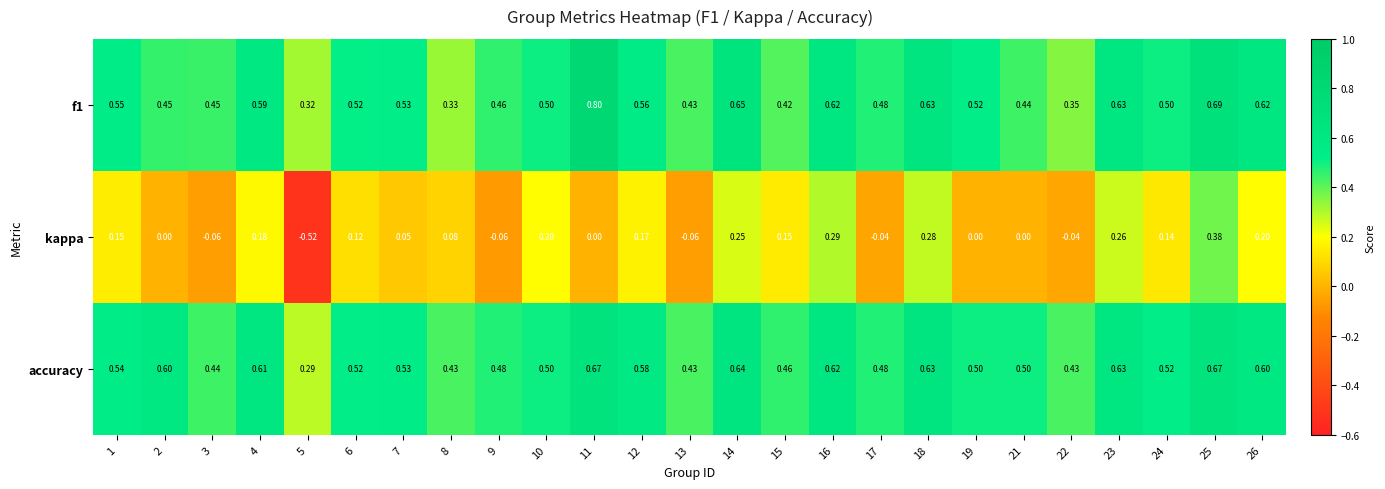

Which series changed the most between 6 and 9?

kappa